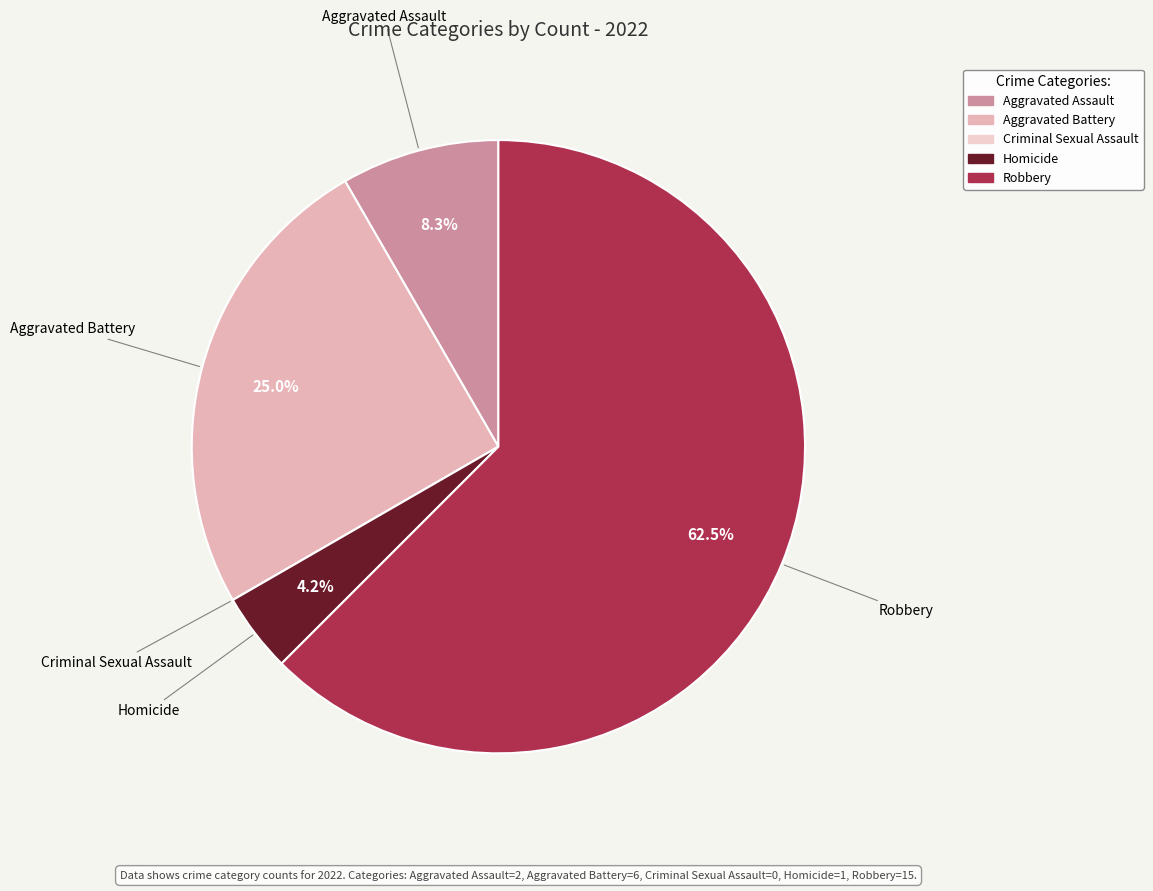

What is the total percentage of Aggravated Assault and Homicide?

12.5%